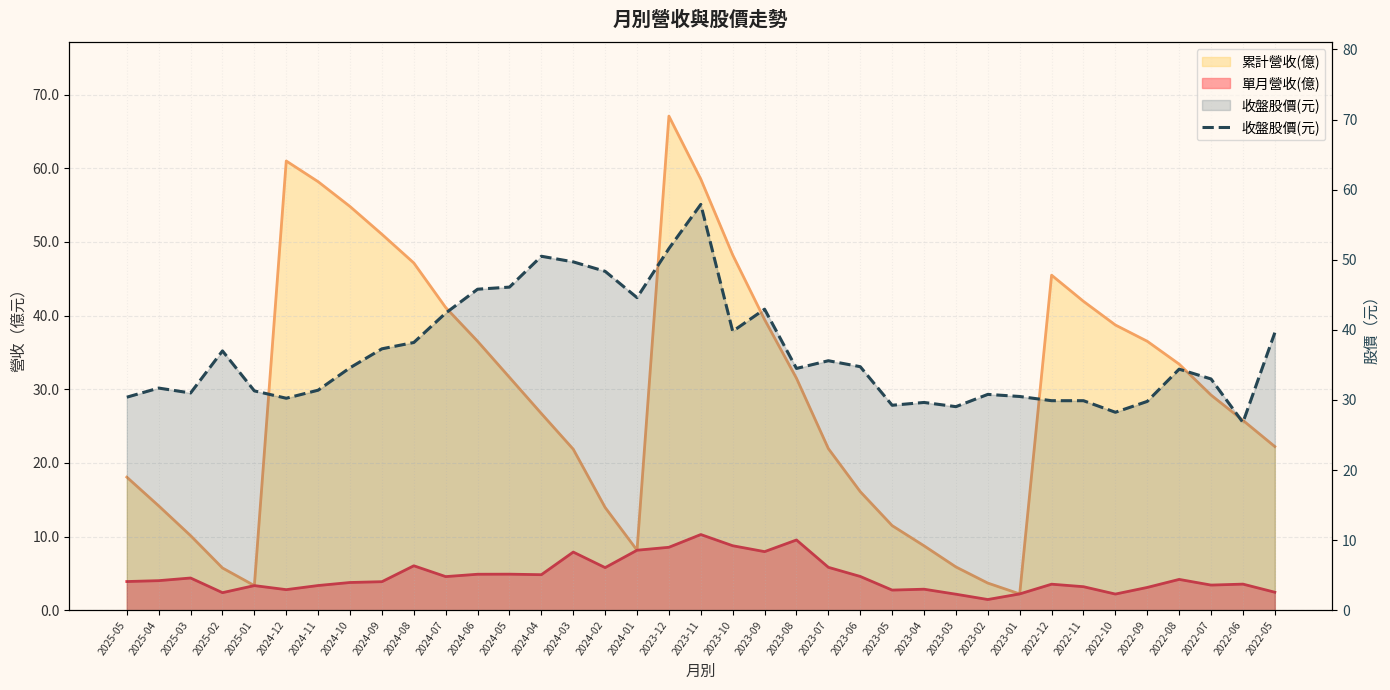

True or false: the data shows 28.2 at 2022-10.

True